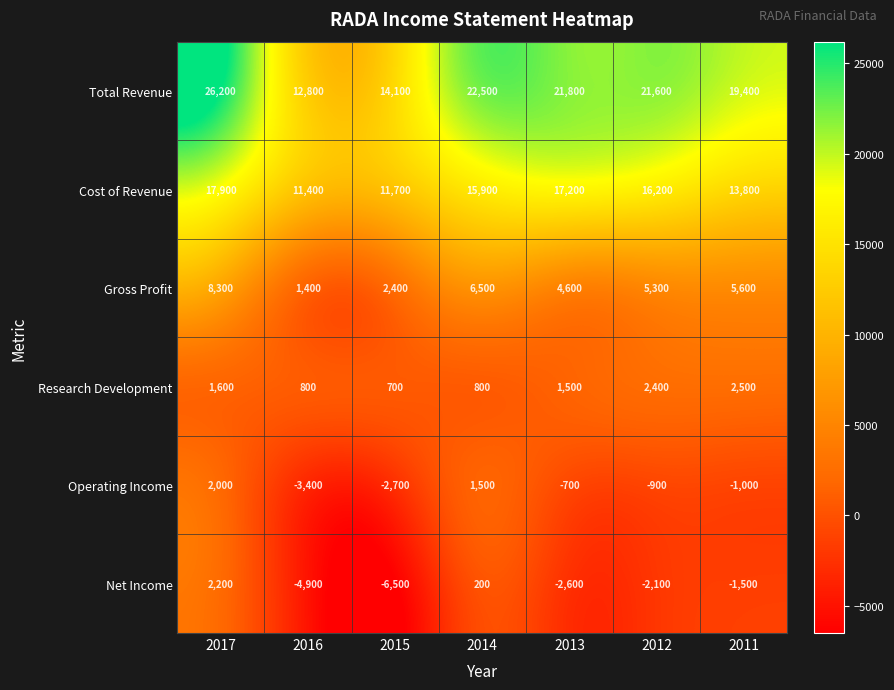

The value of Cost of Revenue at 2013 is 17200. True or false?

True